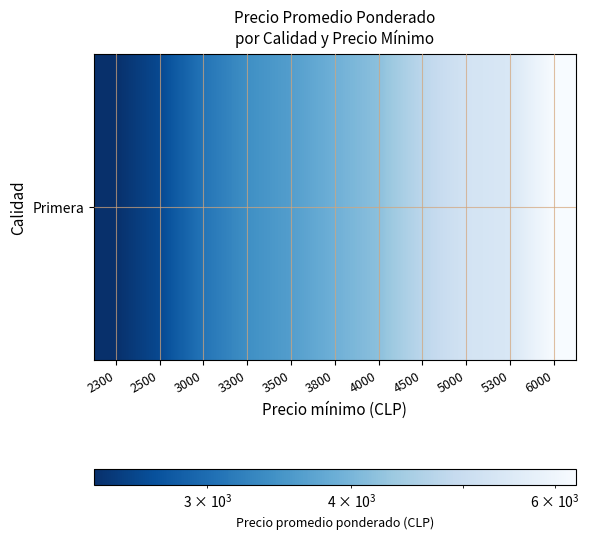

At which category does the chart reach its minimum across all series?

2300